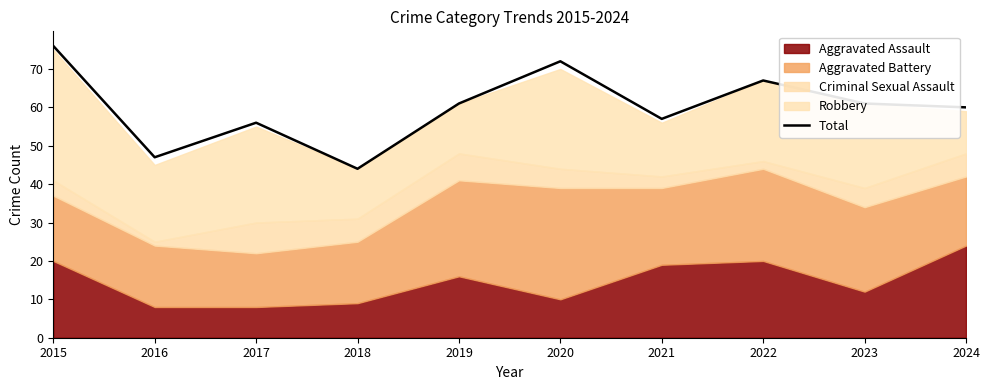

Reading left to right, list all the values displayed in this chart.

2015=76	2016=47	2017=56	2018=44	2019=61	2020=72	2021=57	2022=67	2023=61	2024=60